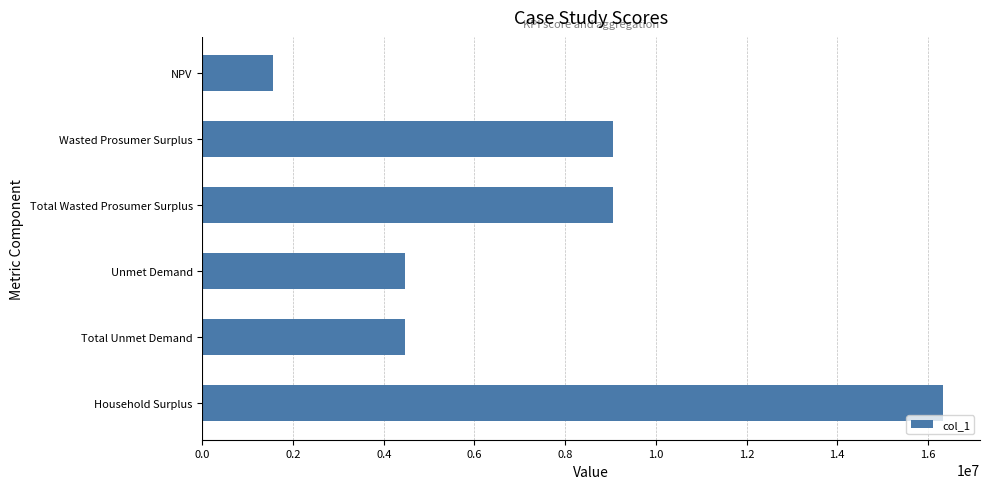

What is the difference between the values at NPV and Wasted Prosumer Surplus?

7490691.4